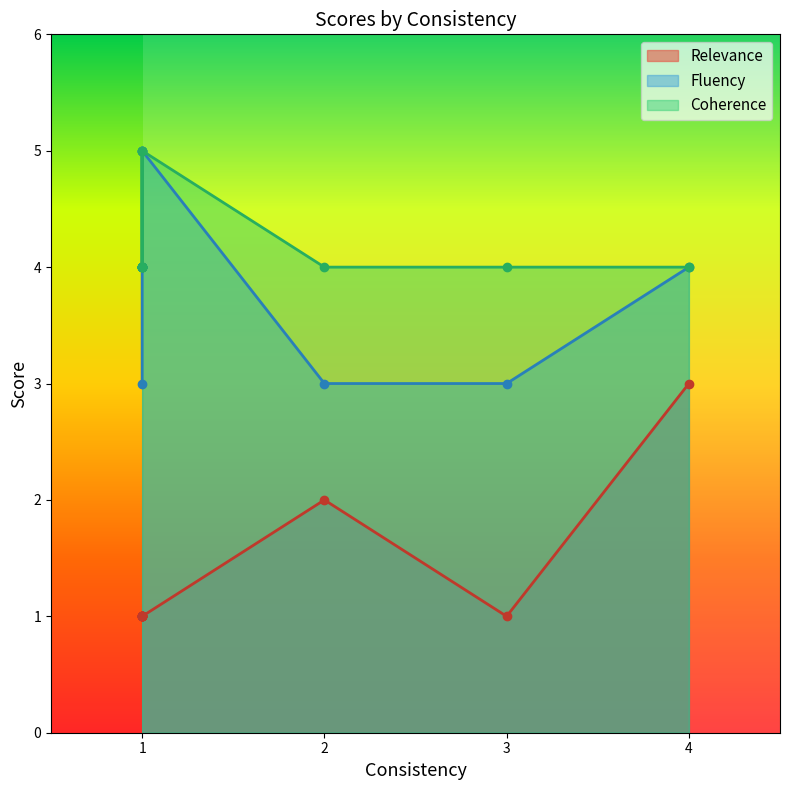

True or false: Fluency has a value of 2 at 1.

False